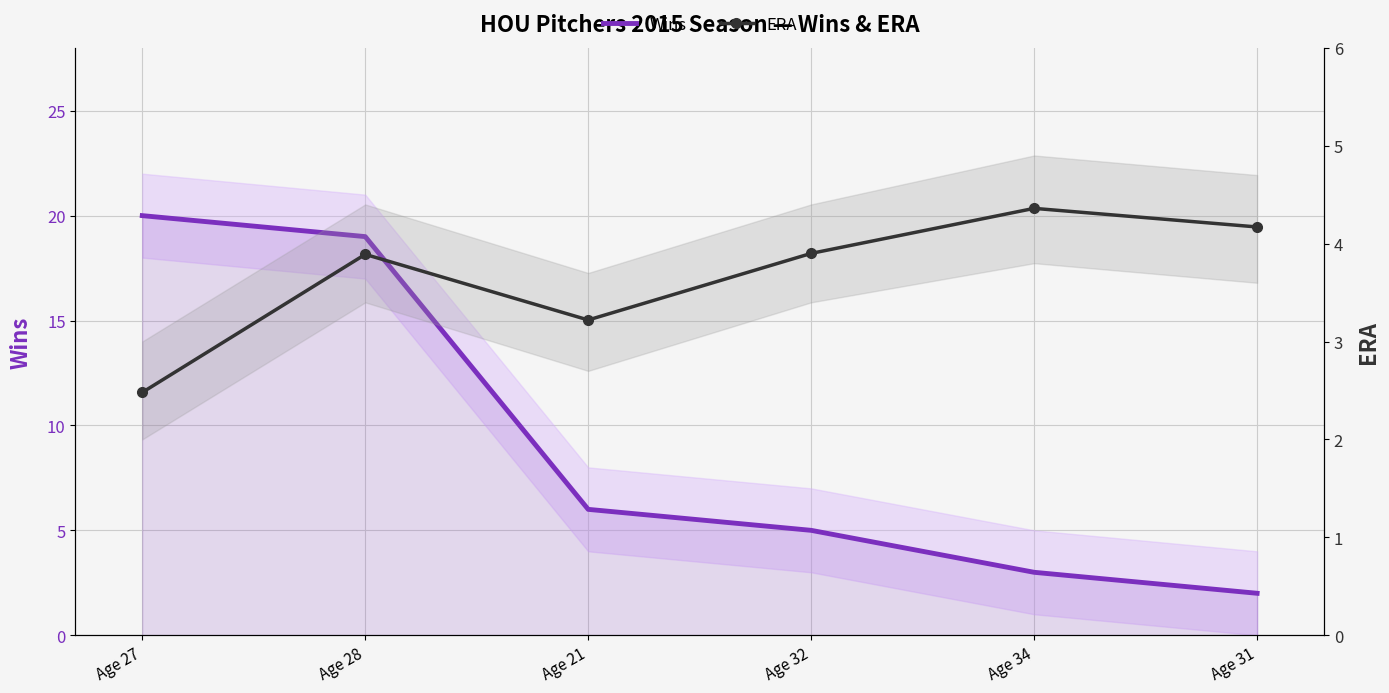

What is the value of the Wins point at the 2nd from the left?

19.0